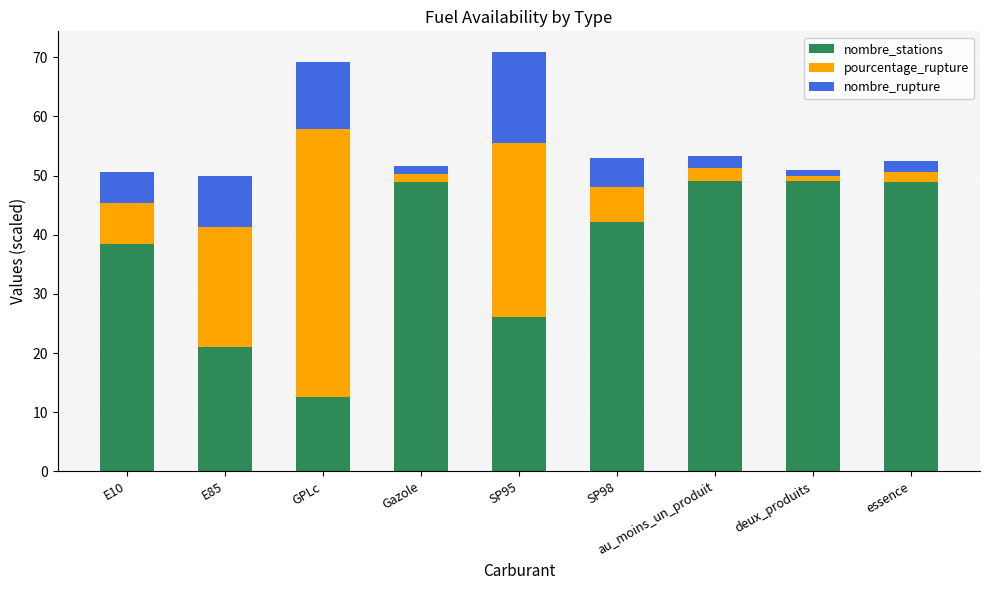

Does the chart contain any negative values?

No